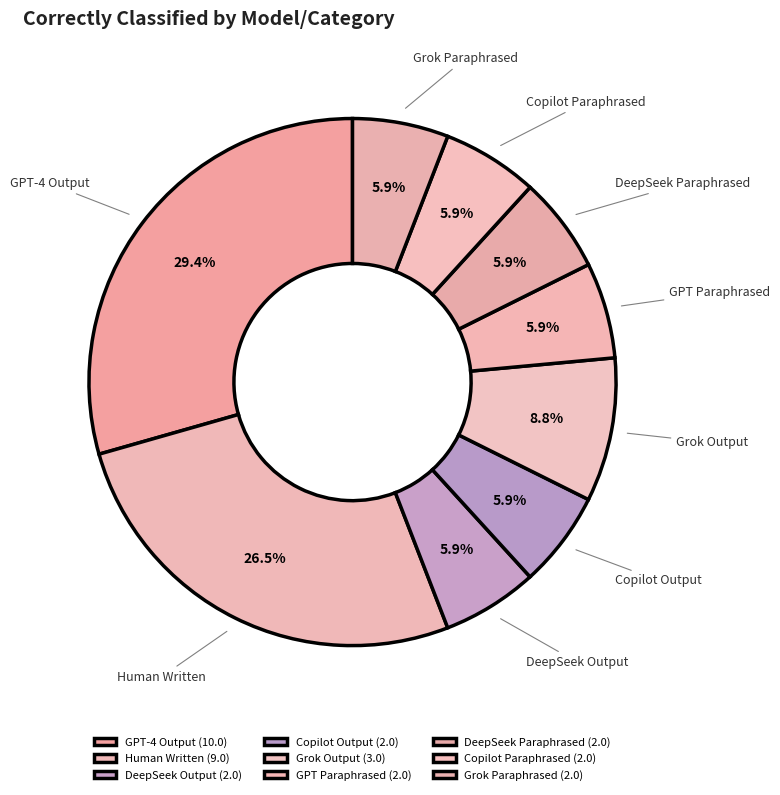

To the nearest percent, what percentage of the pie is DeepSeek Output?

6%